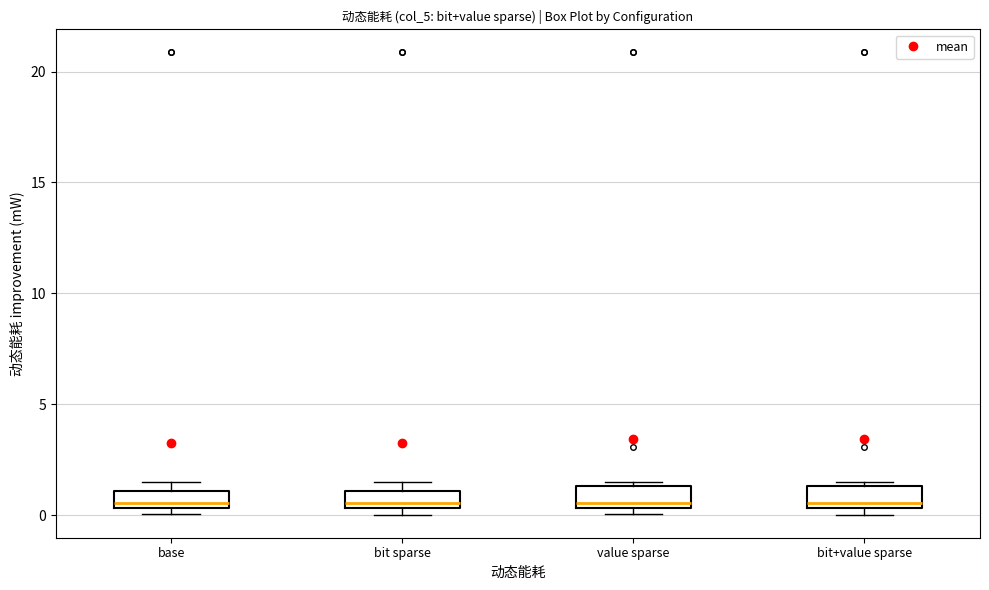

Reading left to right, read every box against the y-axis: the position of its median line, the range the box covers, and the ends of its whiskers. The values are not printed on the chart, so give them approximately, as read against the axis.

base: median 0.5 (just above the box's lower edge), box 0.5 to 1.0, whiskers 0.0 to 1.5
bit sparse: median 0.5 (just above the box's lower edge), box 0.5 to 1.0, whiskers 0.0 to 1.5
value sparse: median 0.5 (just above the box's lower edge), box 0.5 to 1.5, whiskers 0.0 to 1.5 (just above the box's upper edge)
bit+value sparse: median 0.5 (just above the box's lower edge), box 0.5 to 1.5, whiskers 0.0 to 1.5 (just above the box's upper edge)